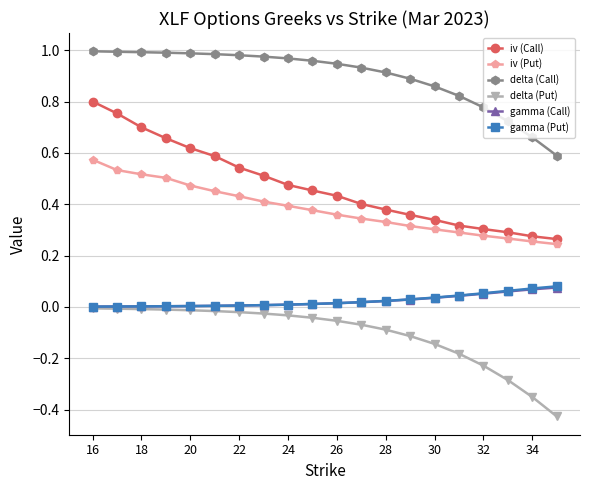

What are all the series names shown in the legend?

iv (Call), iv (Put), delta (Call), delta (Put), gamma (Call), gamma (Put)